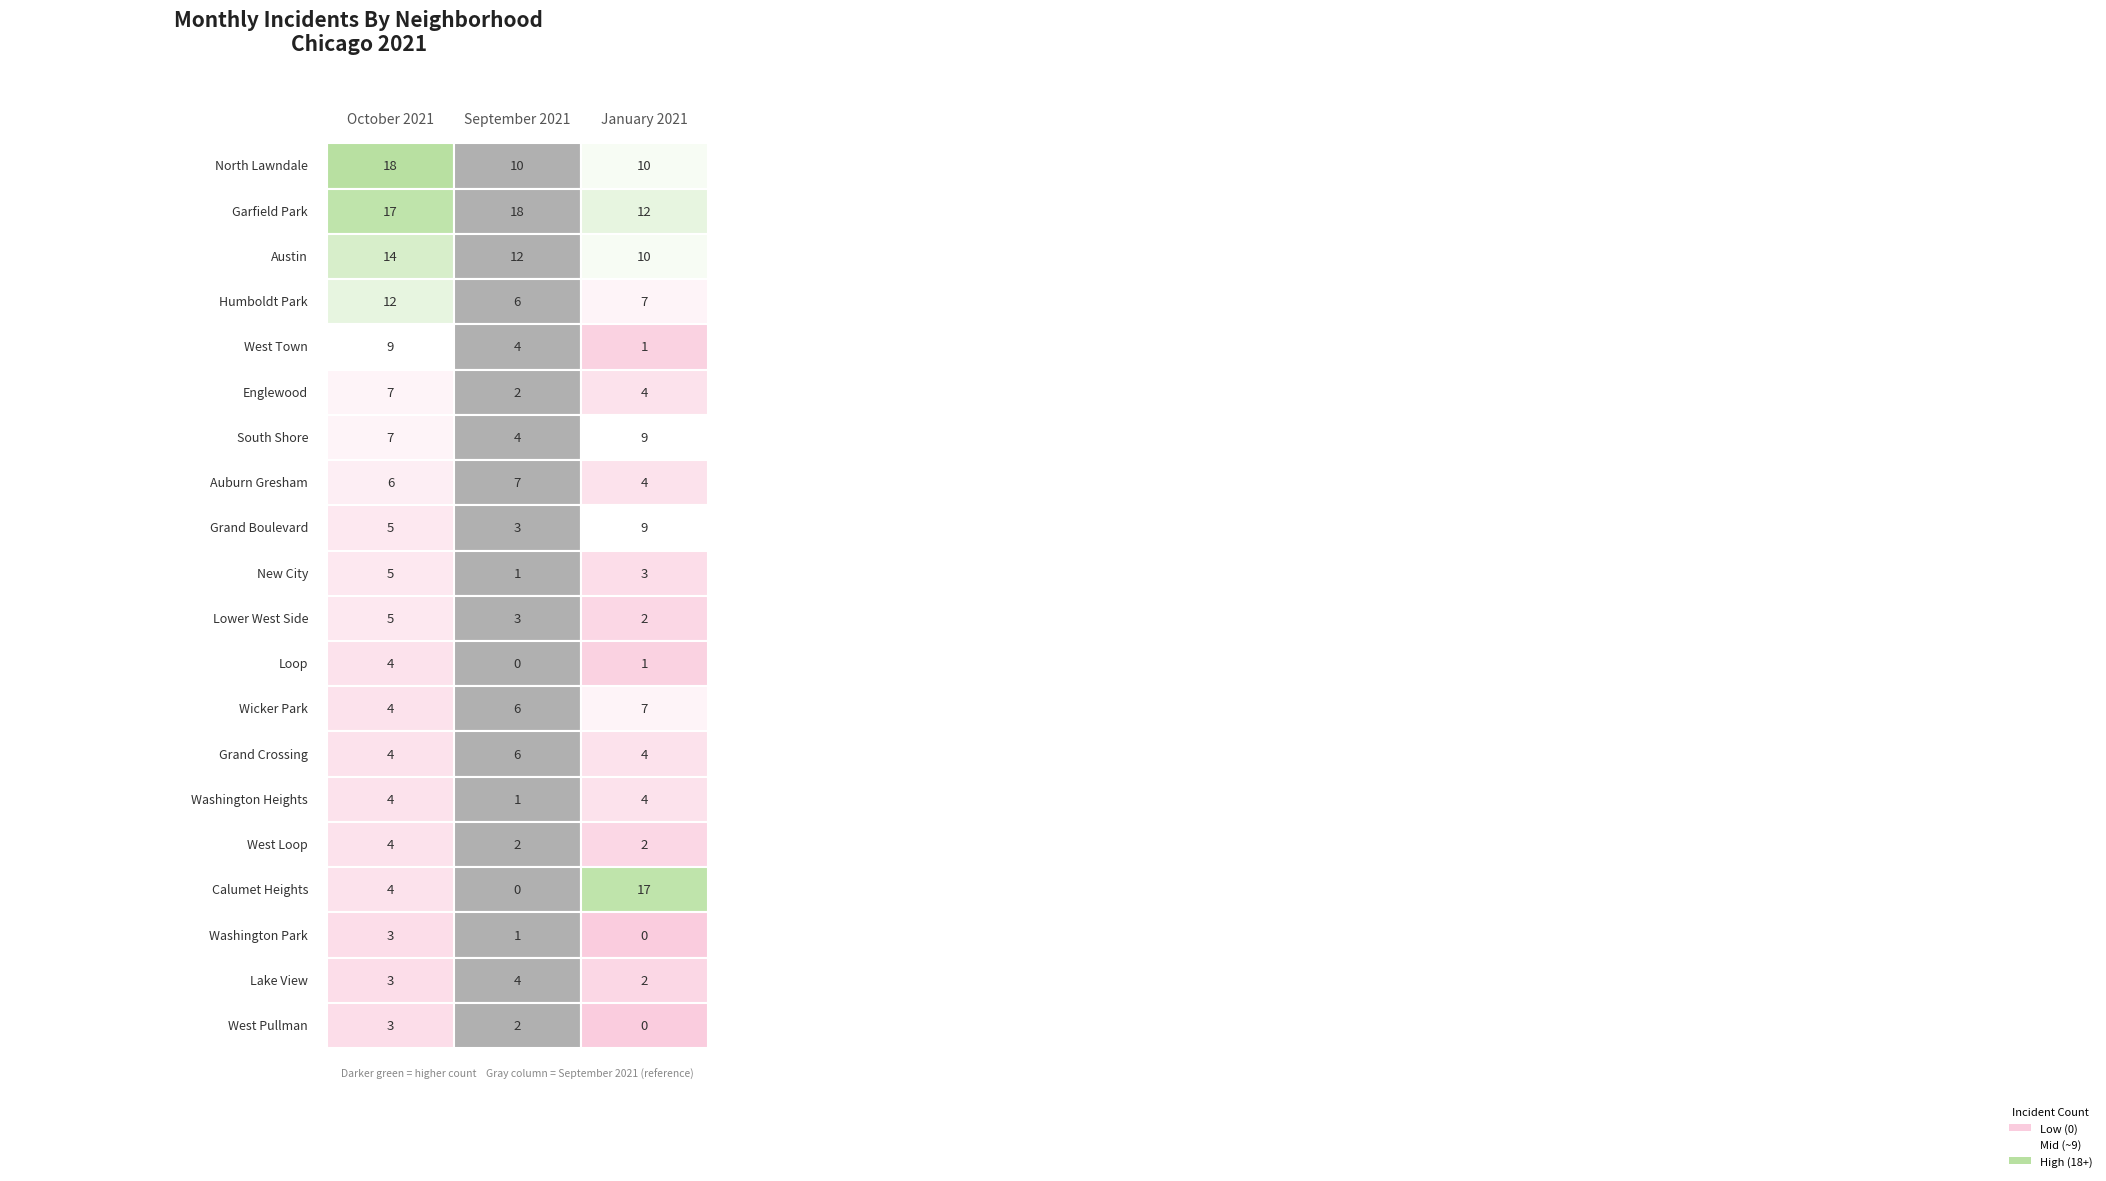

Between january_2021 and 18, which is larger?

january_2021